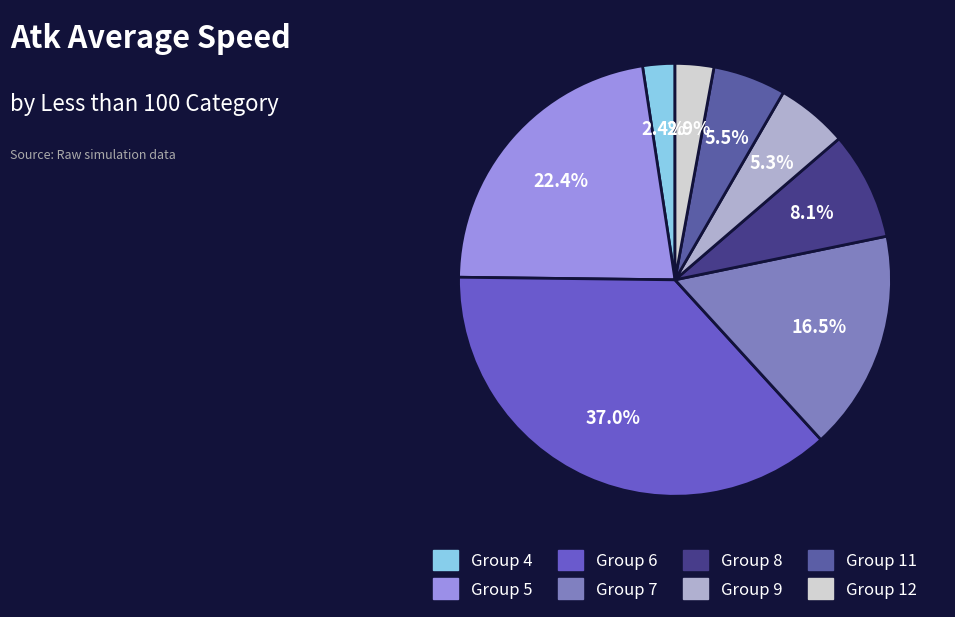

Does any single category account for the majority?

No